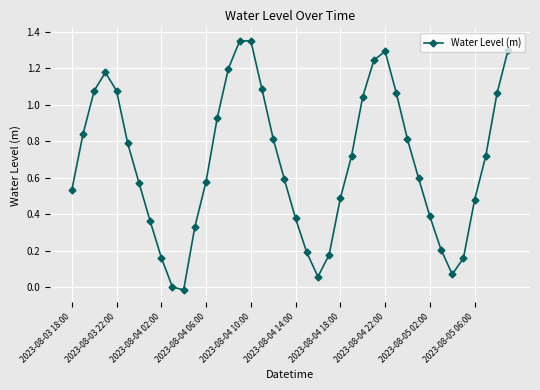

How many points are lower than both their immediate neighbors (excluding endpoints)?

3